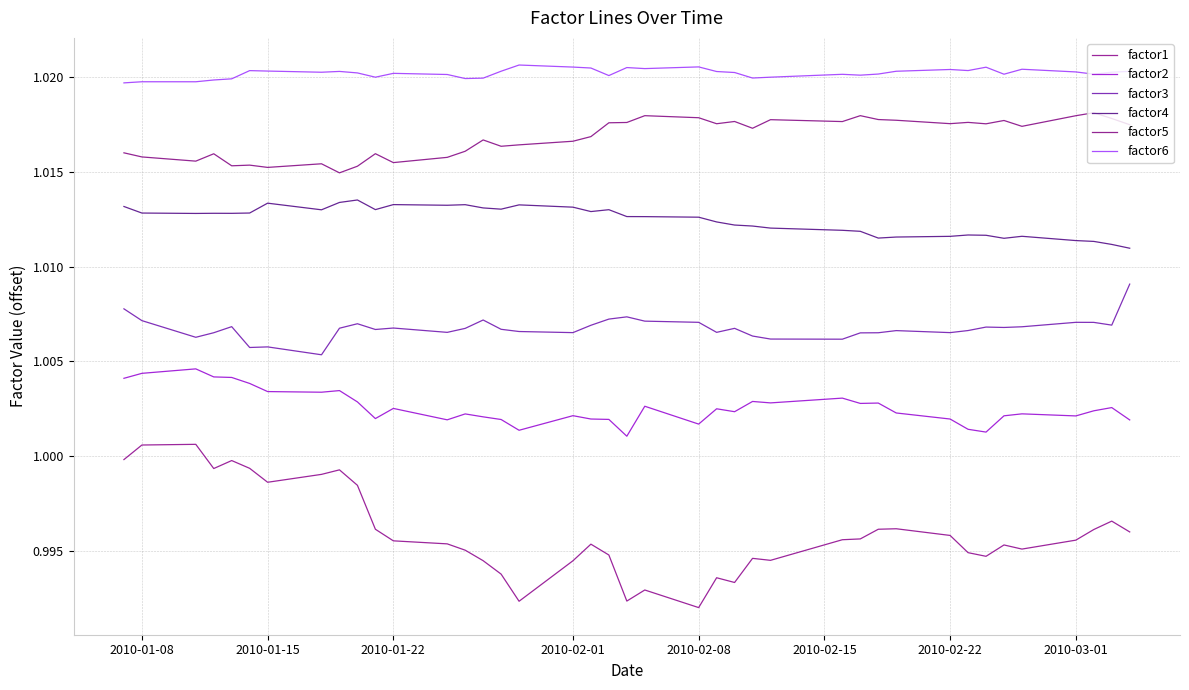

At how many categories does at least one series exceed 0?

40